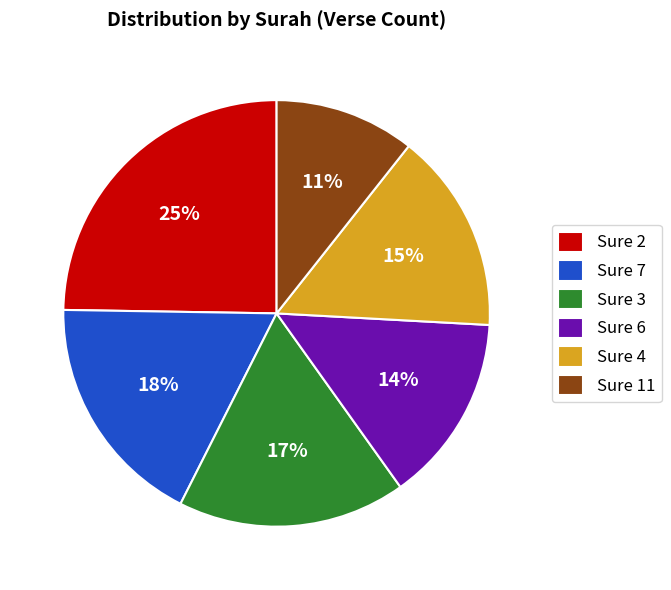

Is there a majority slice in this chart?

No